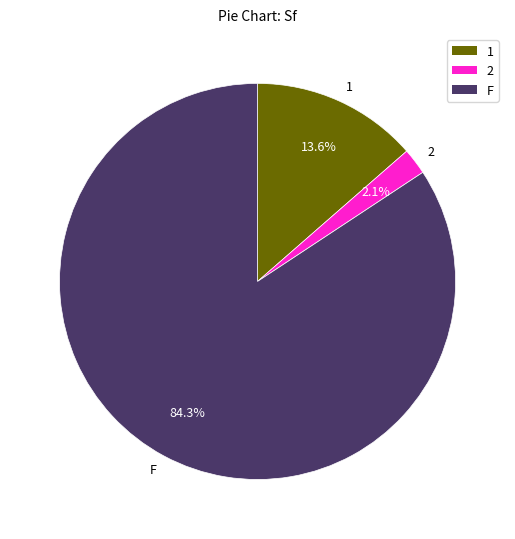

To the nearest percent, what is the difference between the 1 and F slice percentages?

71%